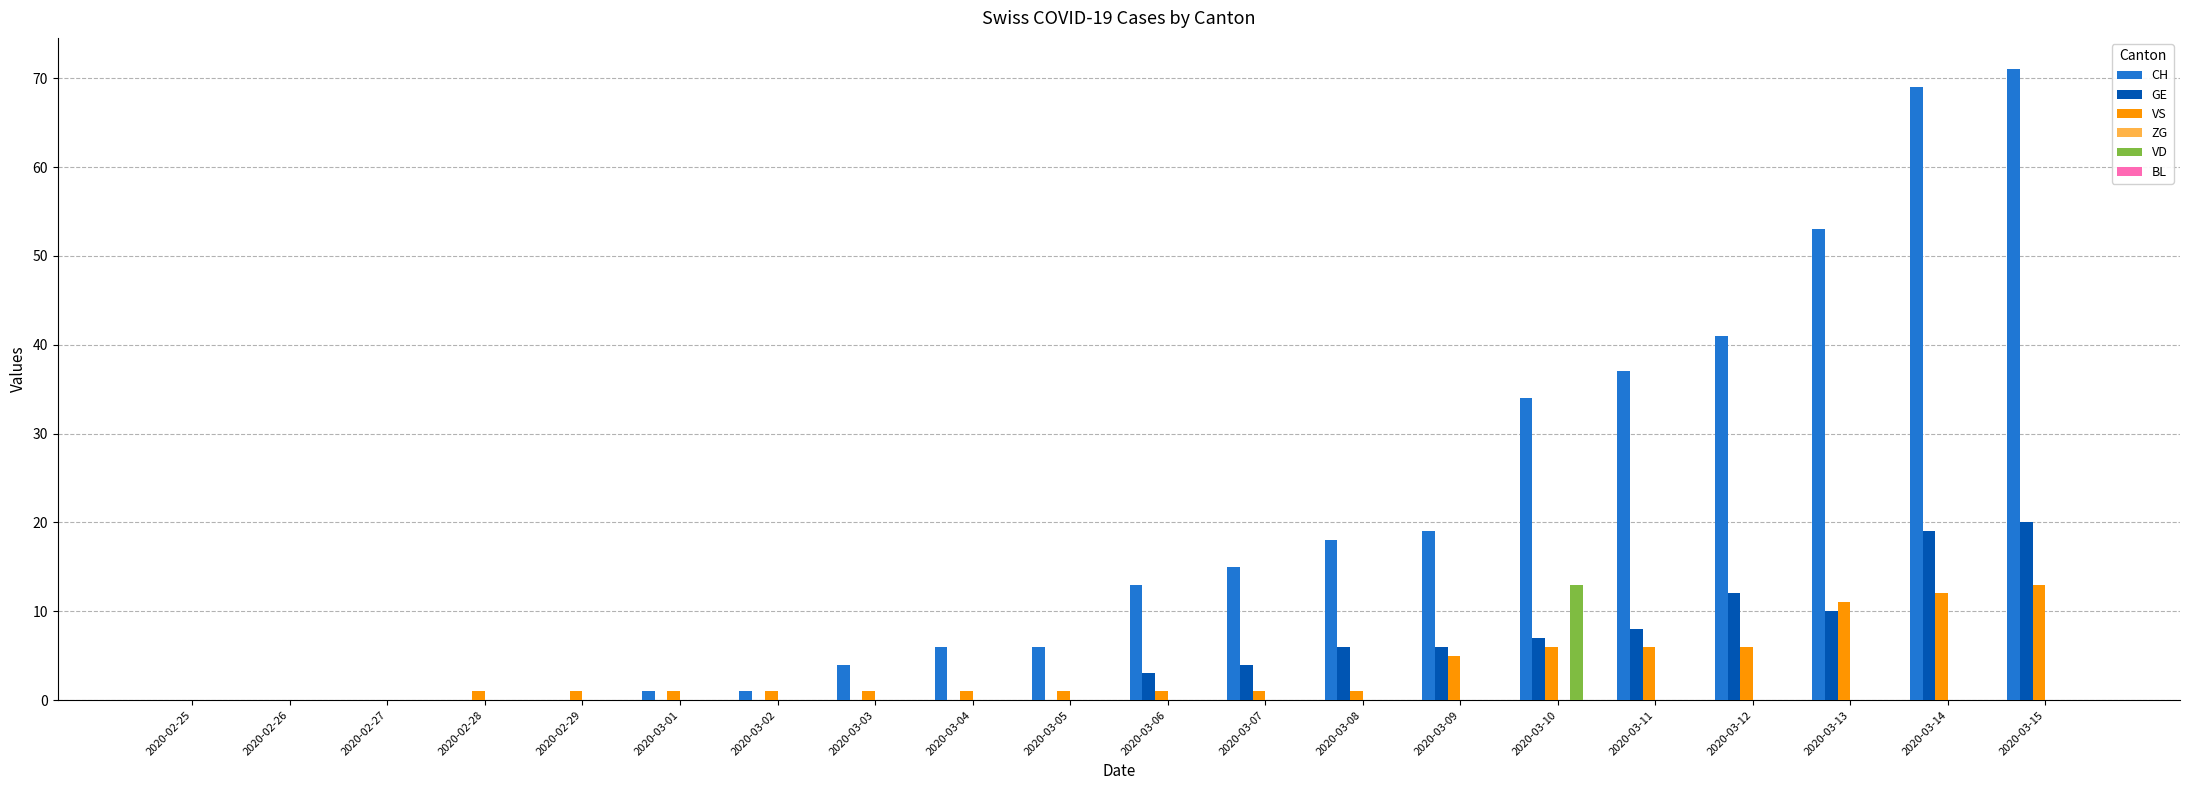

How many groups of bars are there?

20